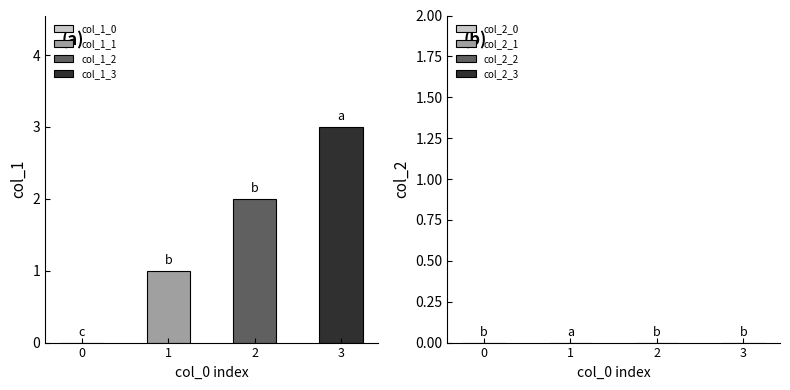

How many groups of bars are there?

4